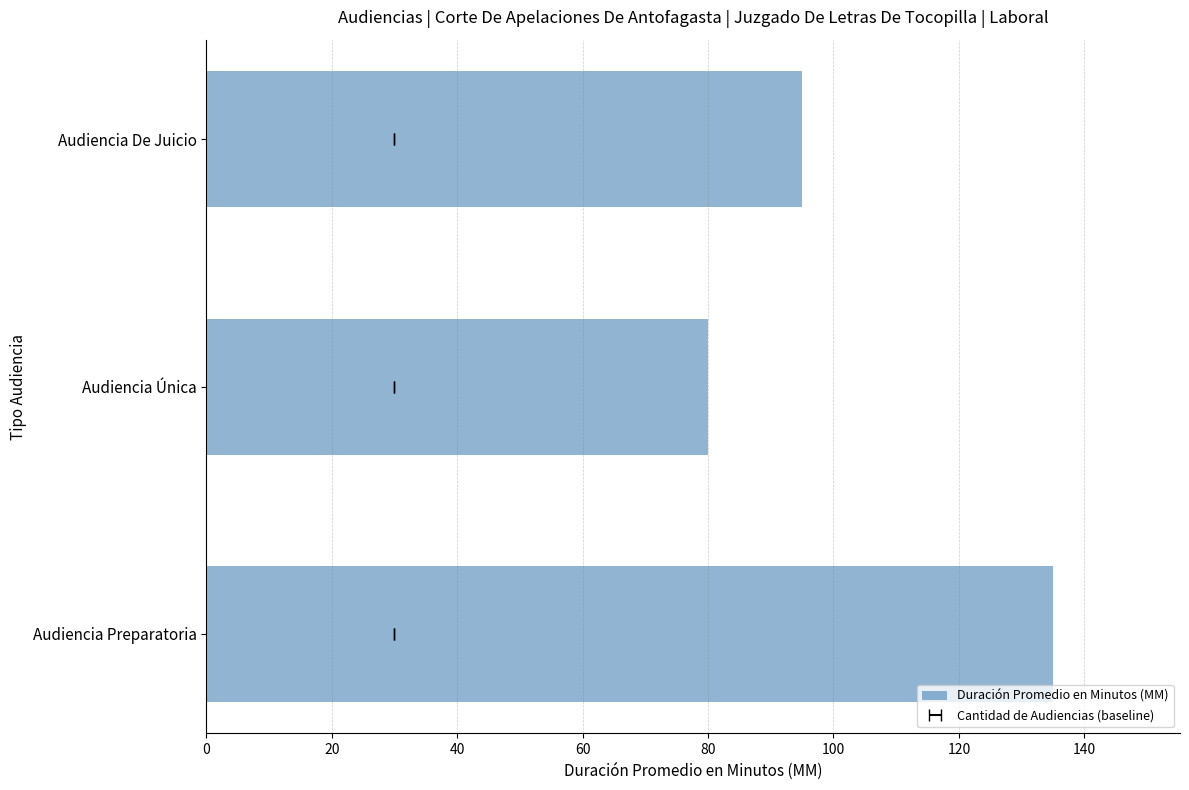

What is the value of the 3rd bar from the left?

95